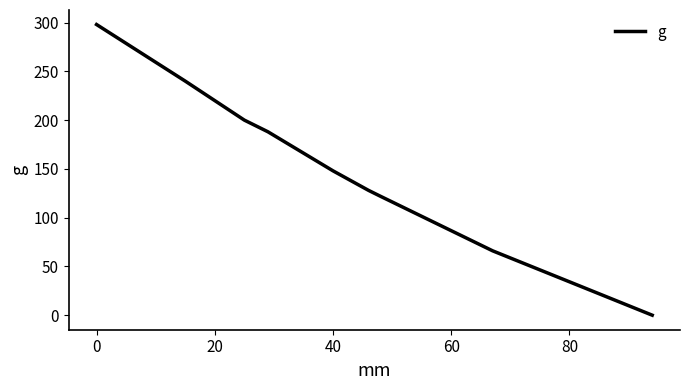

How many data points are less than 148?

4